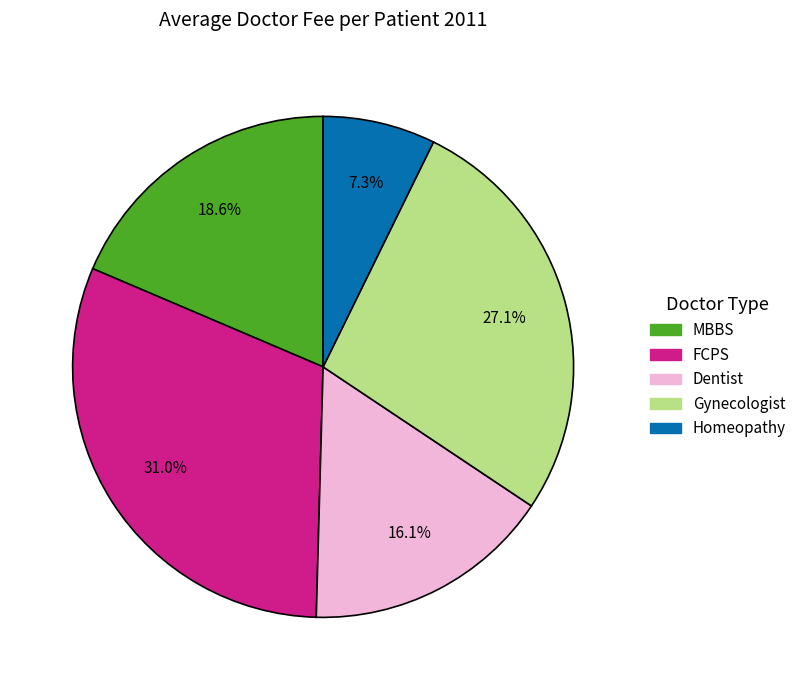

Which slice is the largest?

FCPS